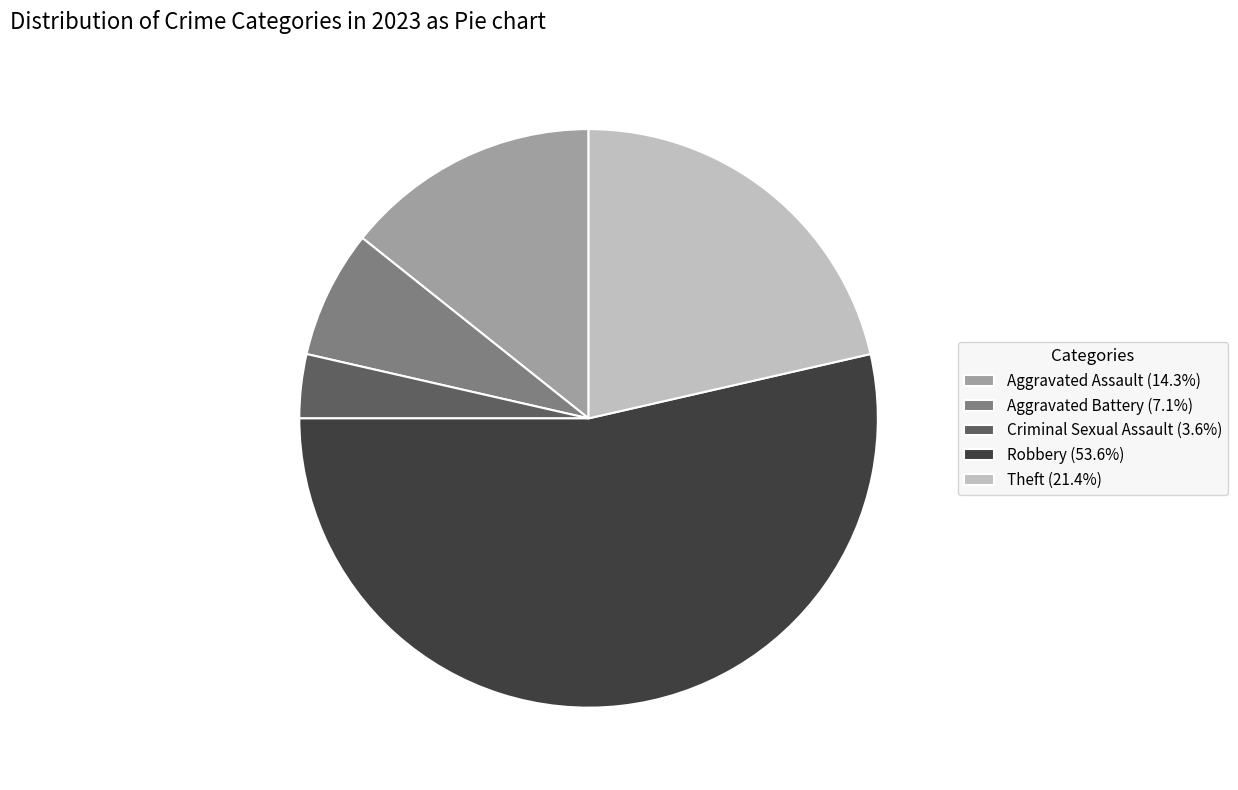

Approximately how many times larger is the value at Theft (21.4%) compared to Aggravated Assault (14.3%)?

1.5